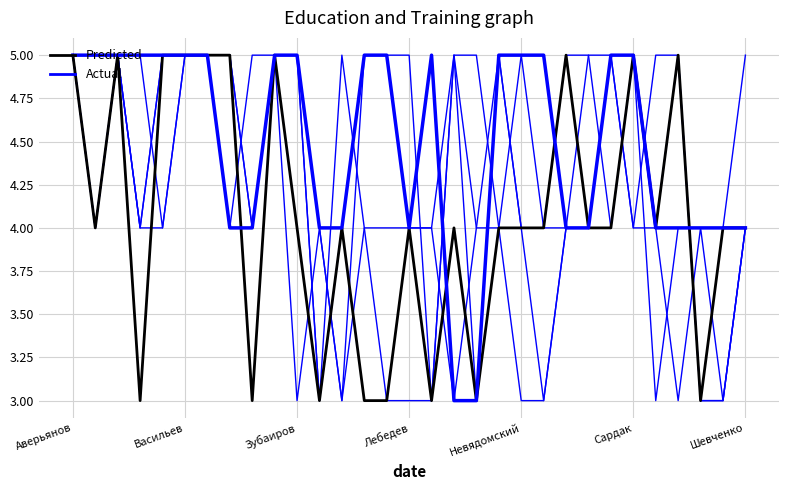

Does the chart display data point markers on the line(s)?

No